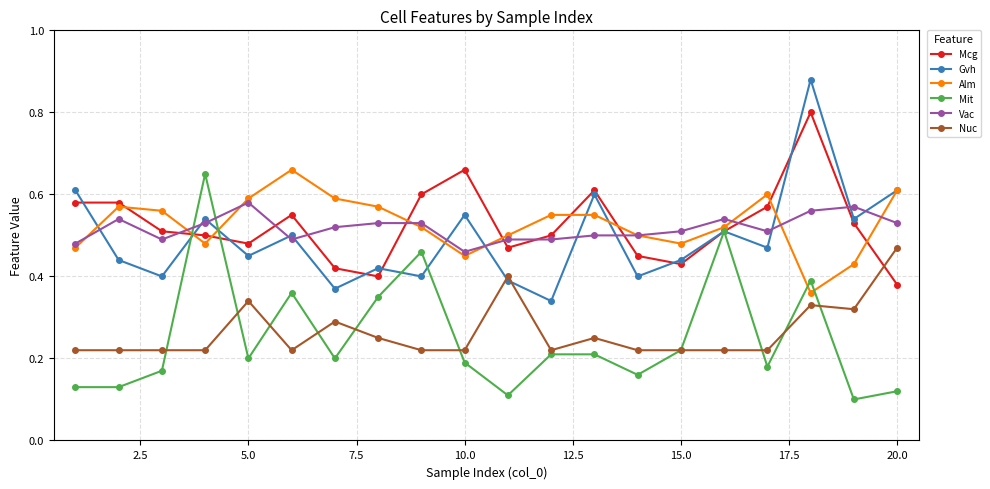

Count the Mit values in the range 0 to 1.

20